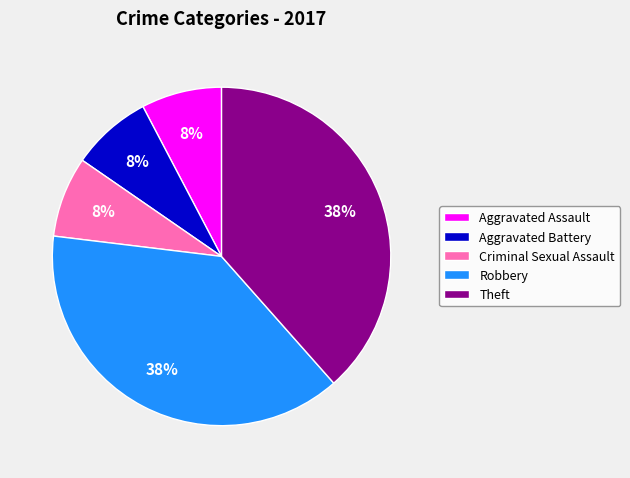

The Robbery slice represents 38% of the pie. True or false?

True